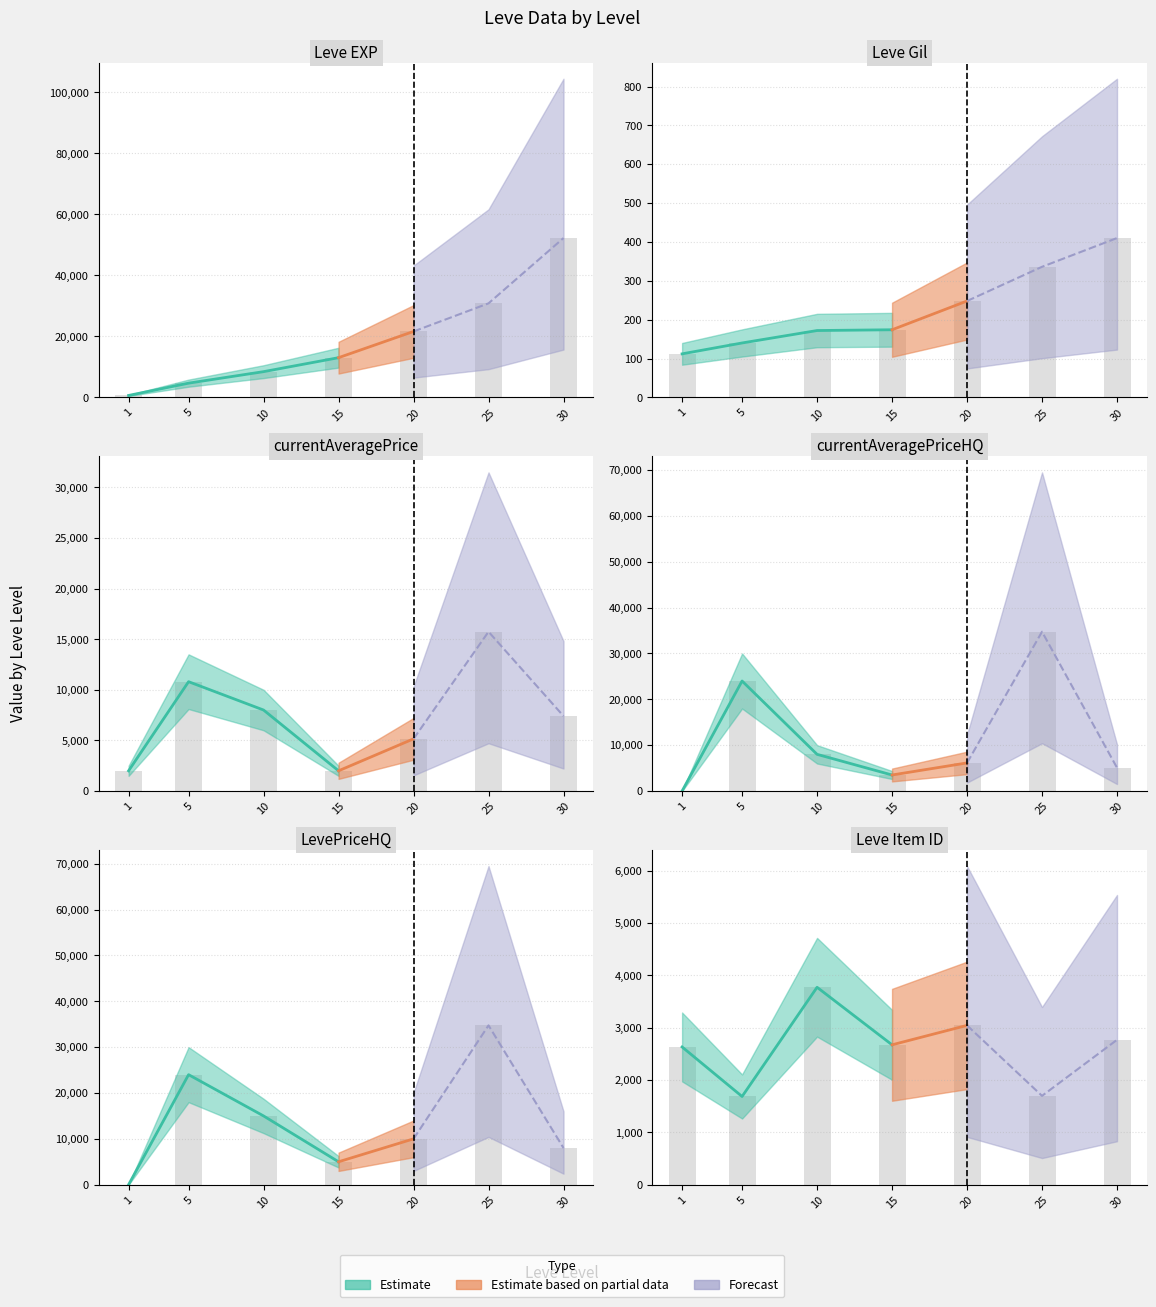

Which has a higher value, 25 or 10?

25